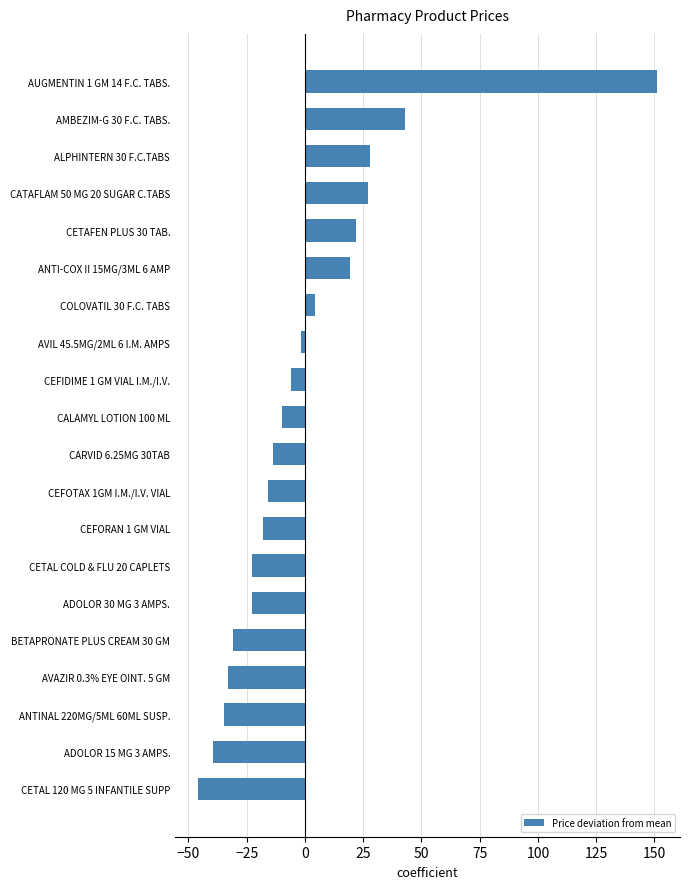

What is the greatest value displayed?

151.1